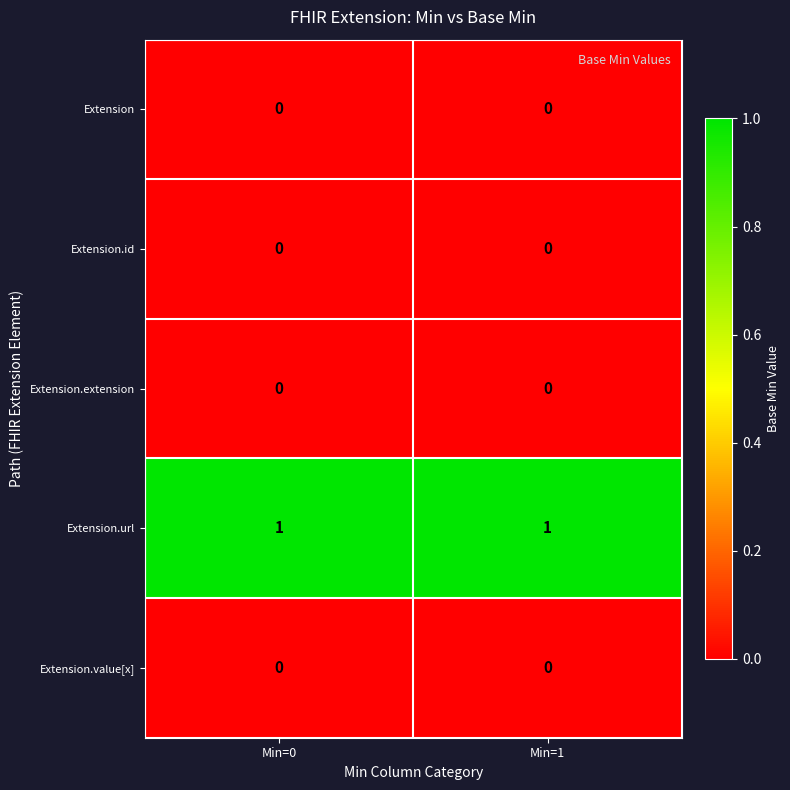

Which series has the largest total across all categories?

Extension.url